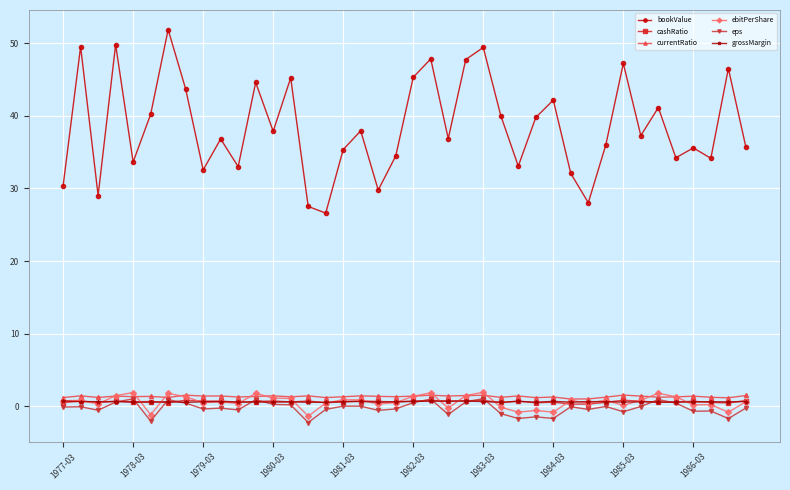

True or false: bookValue and ebitPerShare cross at least once.

False